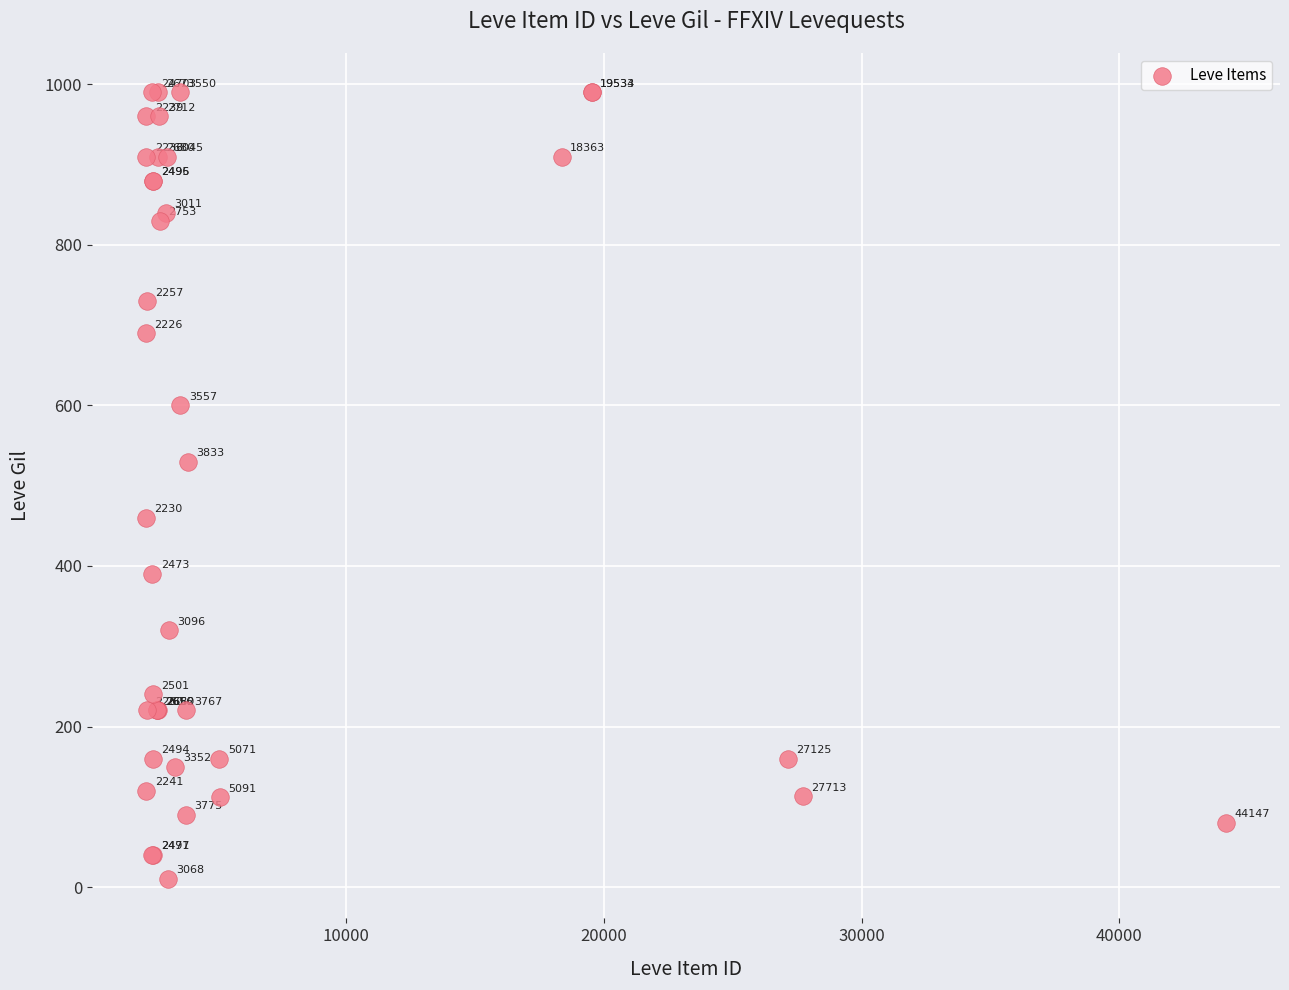

What Y value in the scatter plot is closest to 500?

530